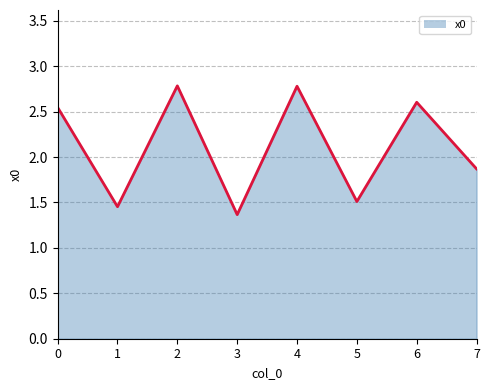

Which category has the highest value across all series?

2